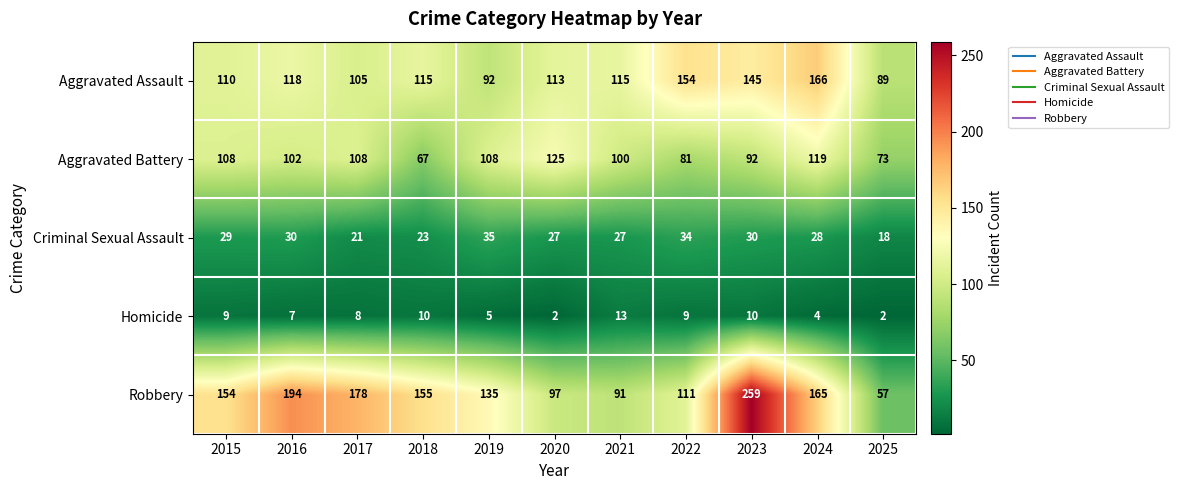

How many distinct data groups are displayed?

5